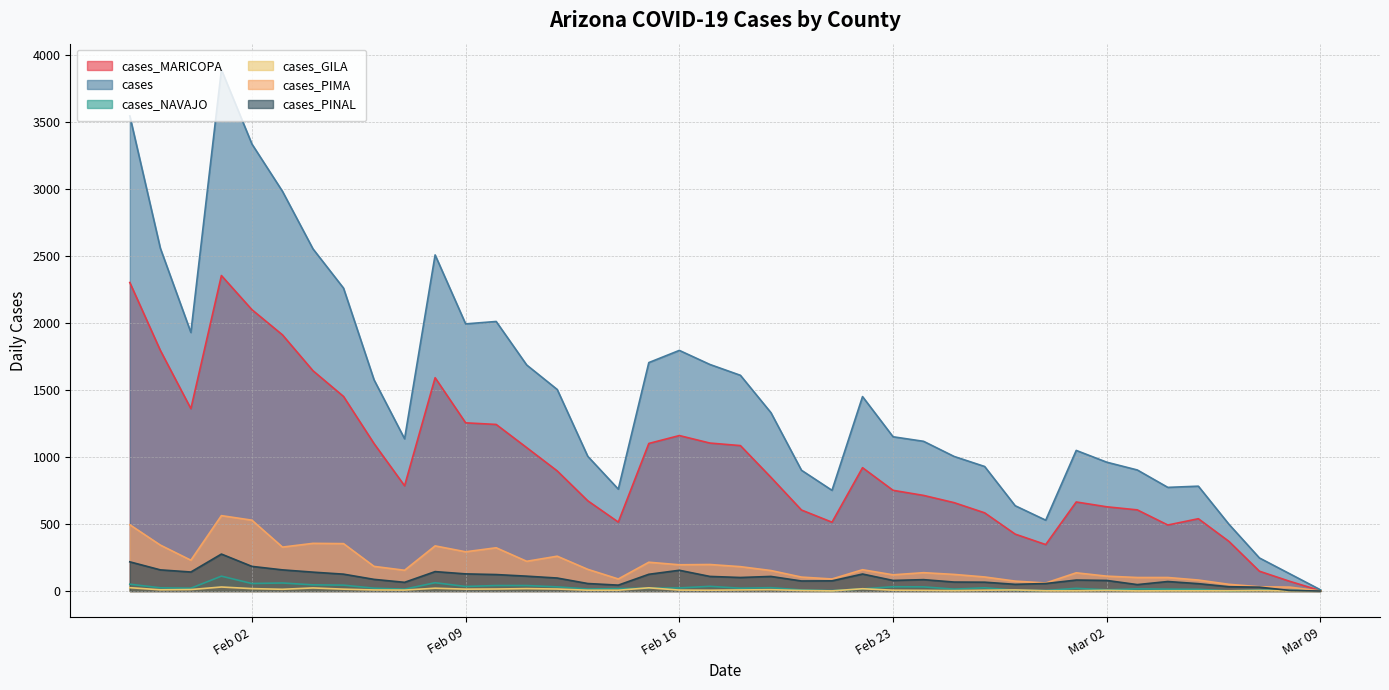

Where is cases_MARICOPA nearest to the value 1179?

Feb 16